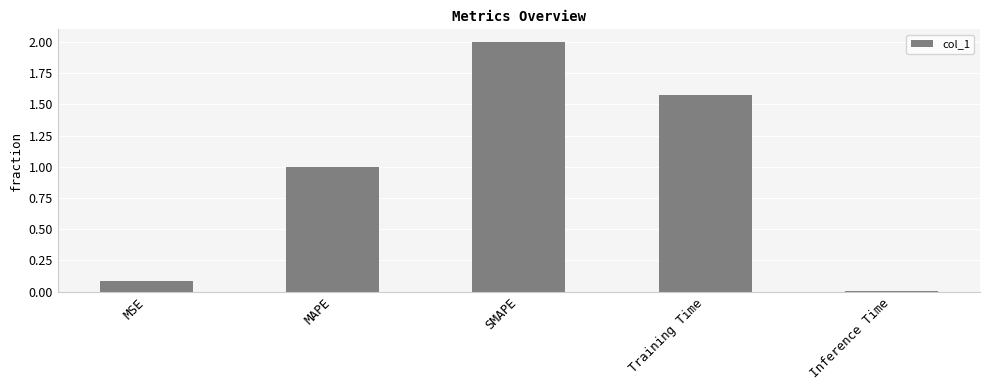

How many data points are less than 1?

2